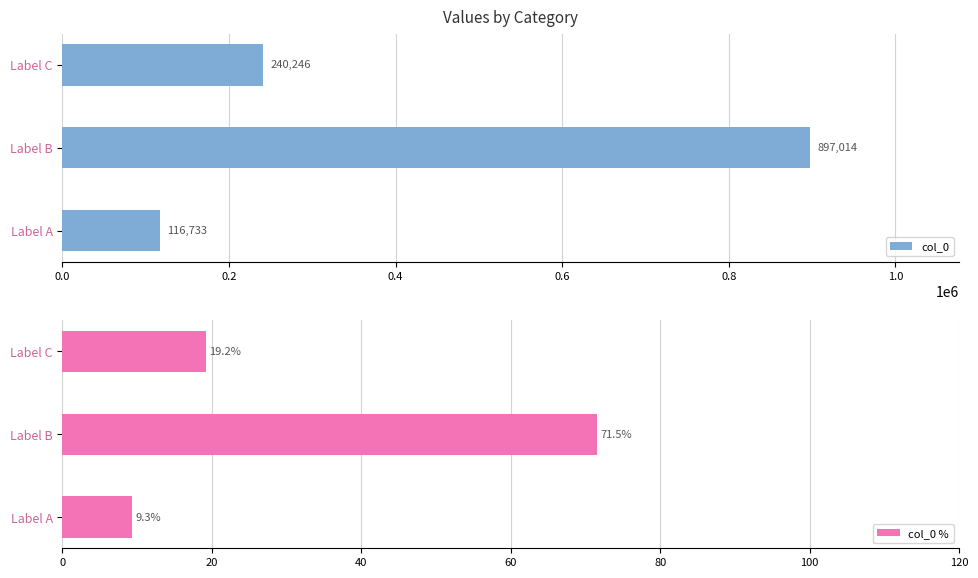

Where is col_0 nearest to the value 506873?

Label C